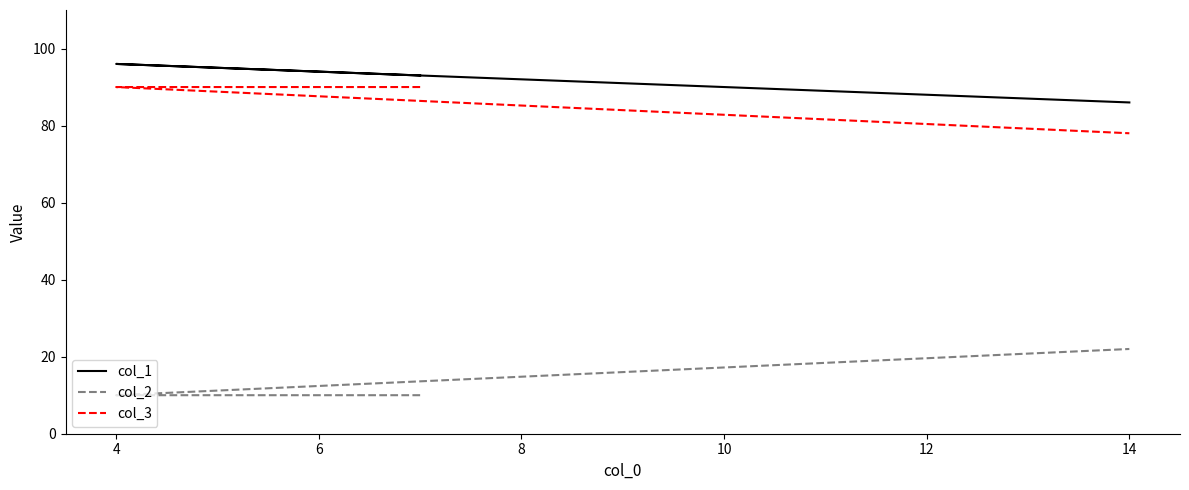

What is the difference between the highest and lowest values at 4?

86